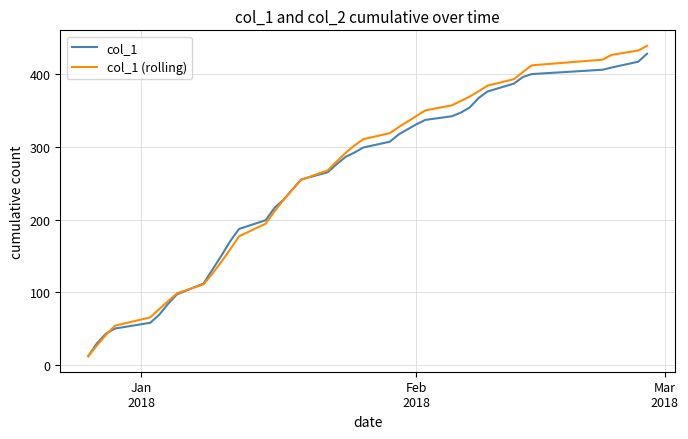

What is the maximum value for col_1?

428.0